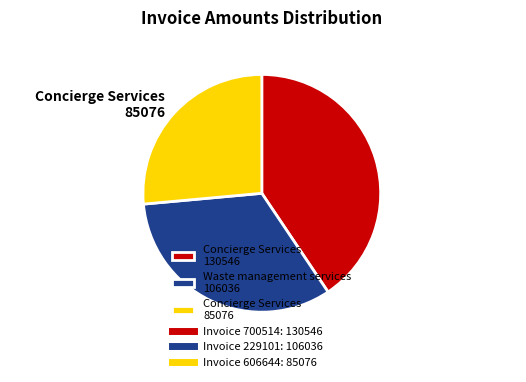

Do Concierge Services 85076 and Waste management services 106036 together represent more than half of the pie?

Yes